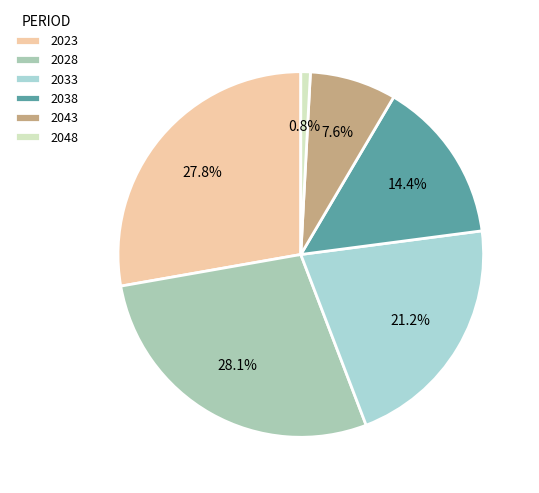

Rank the categories by value from highest to lowest.

2028, 2023, 2033, 2038, 2043, 2048